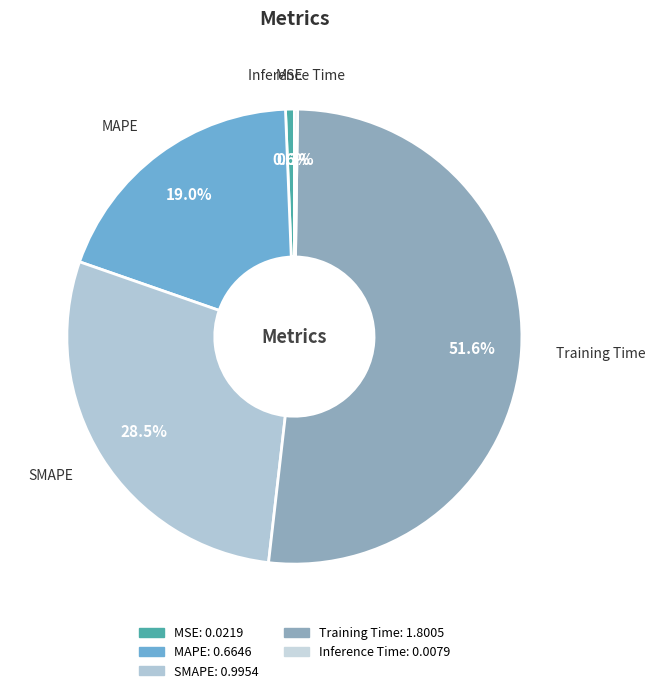

Is there any slice that represents more than half of the pie?

Yes